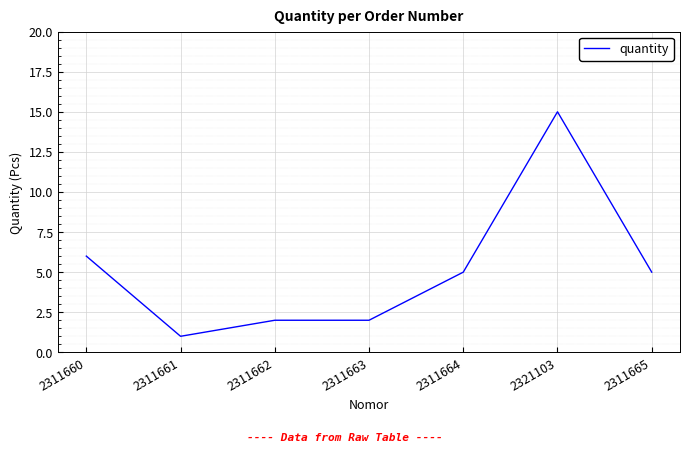

What is the change in value from 2311660 to 2311663?

-4